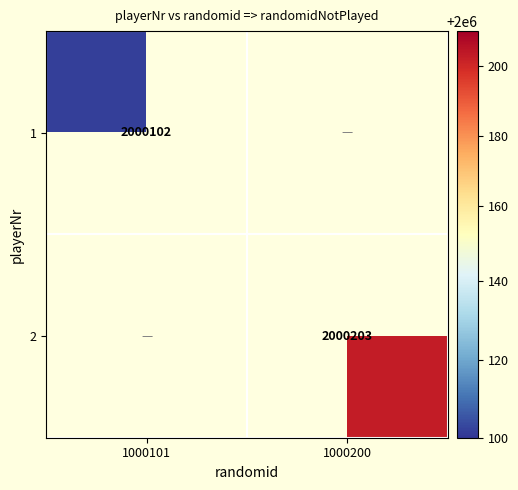

True or false: 2 has a value of 2823378 at 1000200.

False